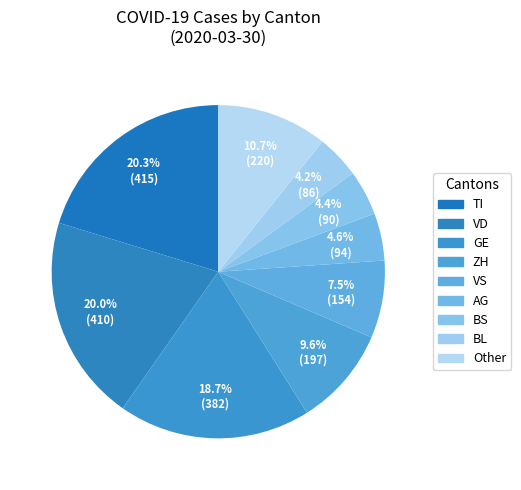

How many segments does this pie chart have?

9